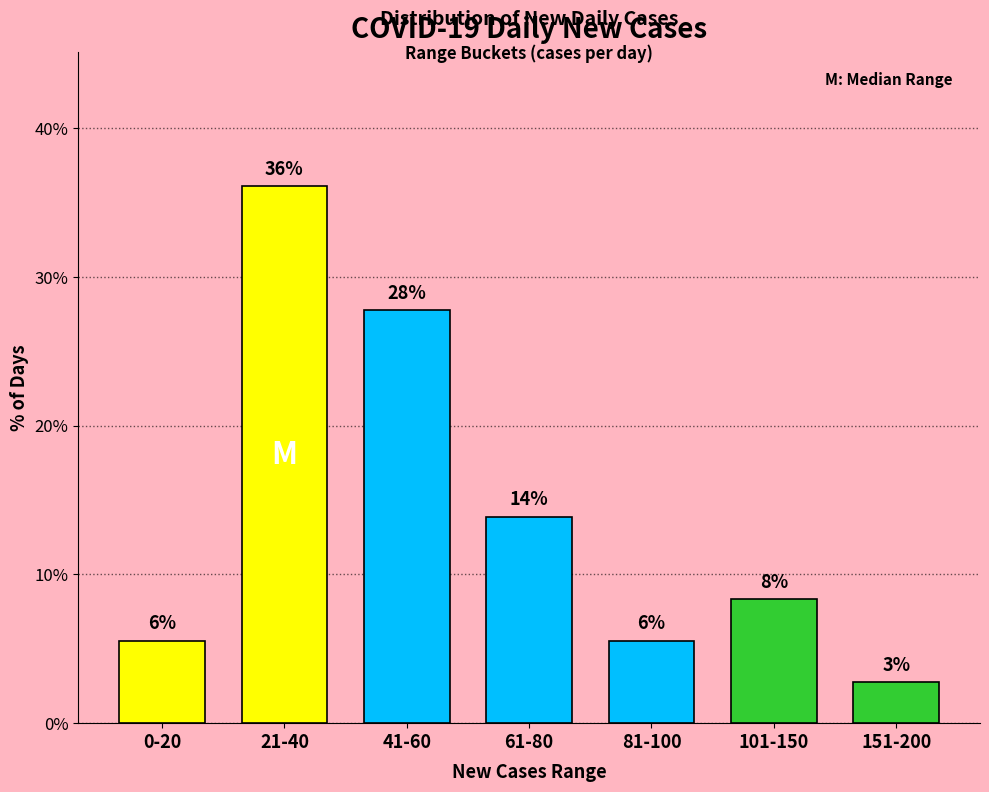

Reading right to left, transcribe all the data shown in this chart.

151-200=2.8	101-150=8.3	81-100=5.6	61-80=13.9	41-60=27.8	21-40=36.1	0-20=5.6